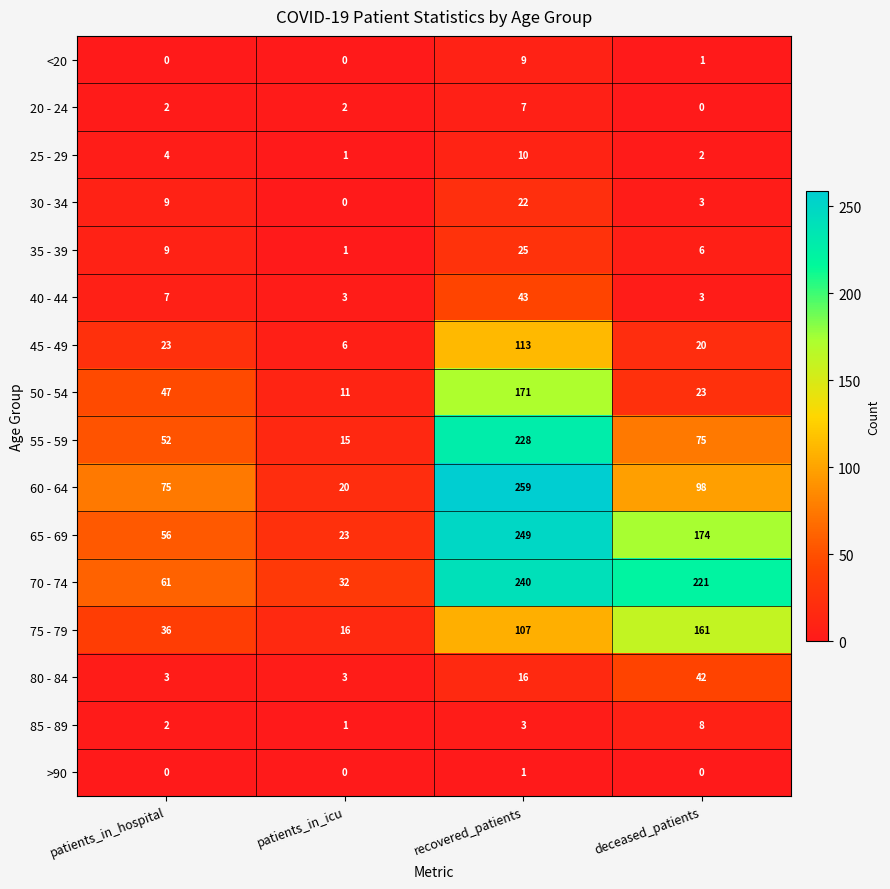

The value of 60 - 64 at recovered_patients is 440. True or false?

False